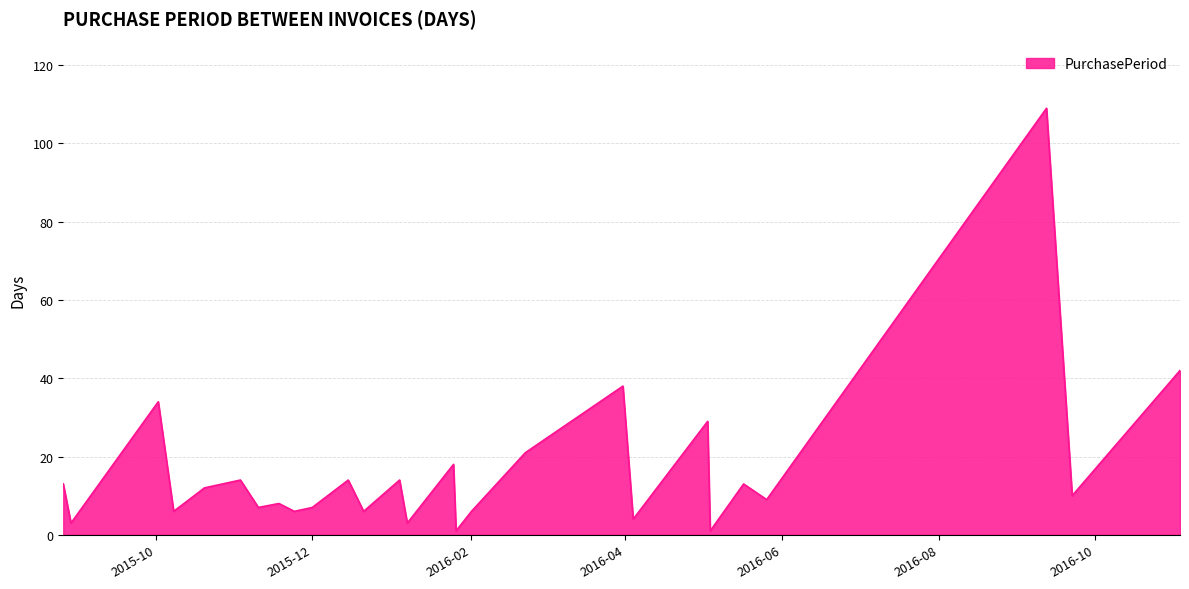

What is the difference between the maximum and minimum values?

108